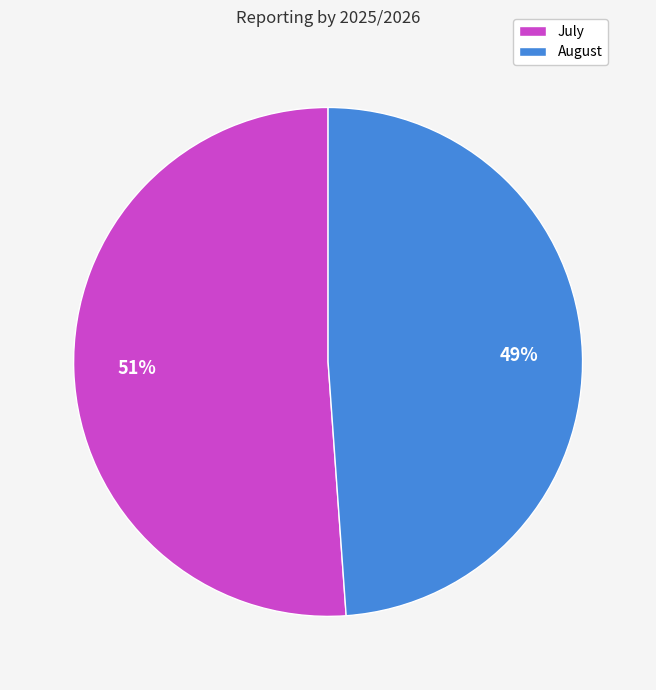

To the nearest percent, what is the difference between the July and August slice percentages?

2%